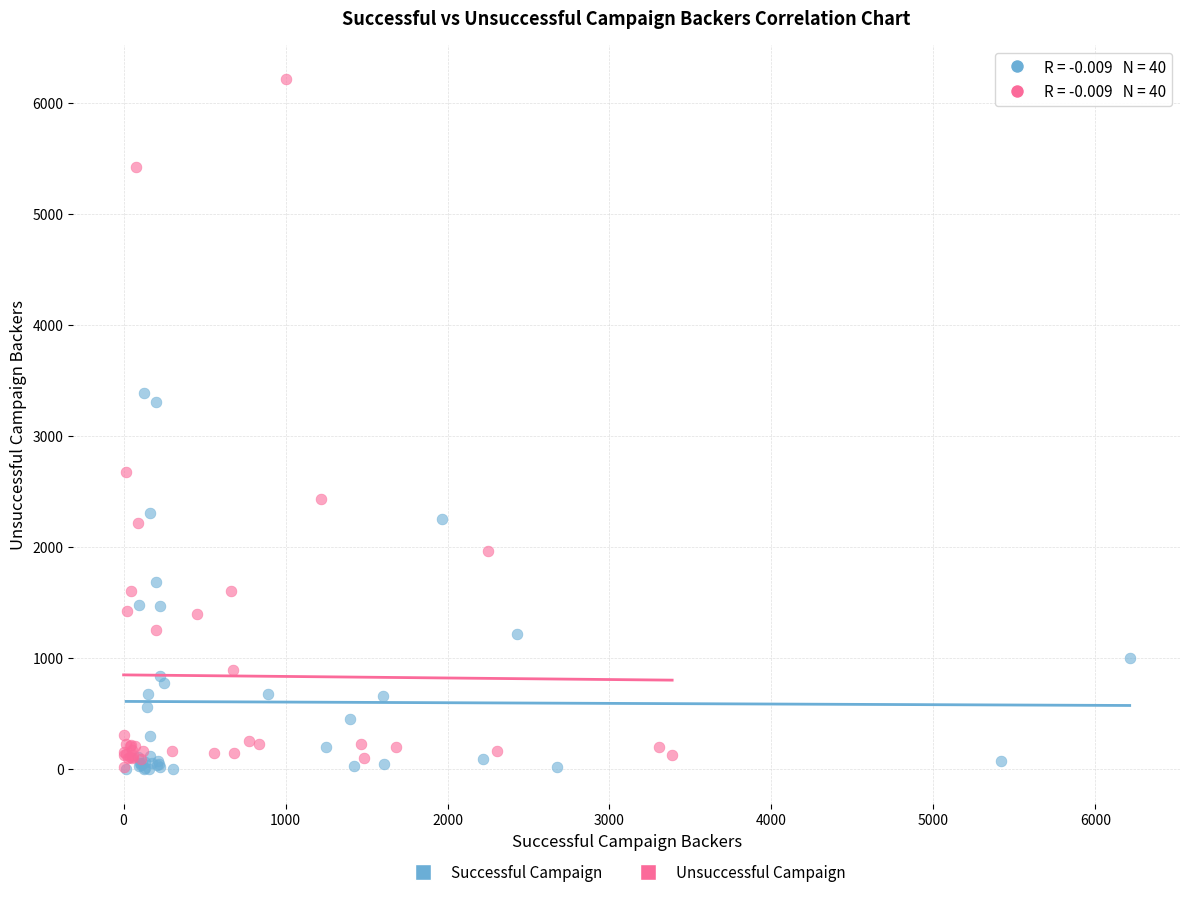

Which series reaches the maximum Y coordinate?

Unsuccessful Campaign